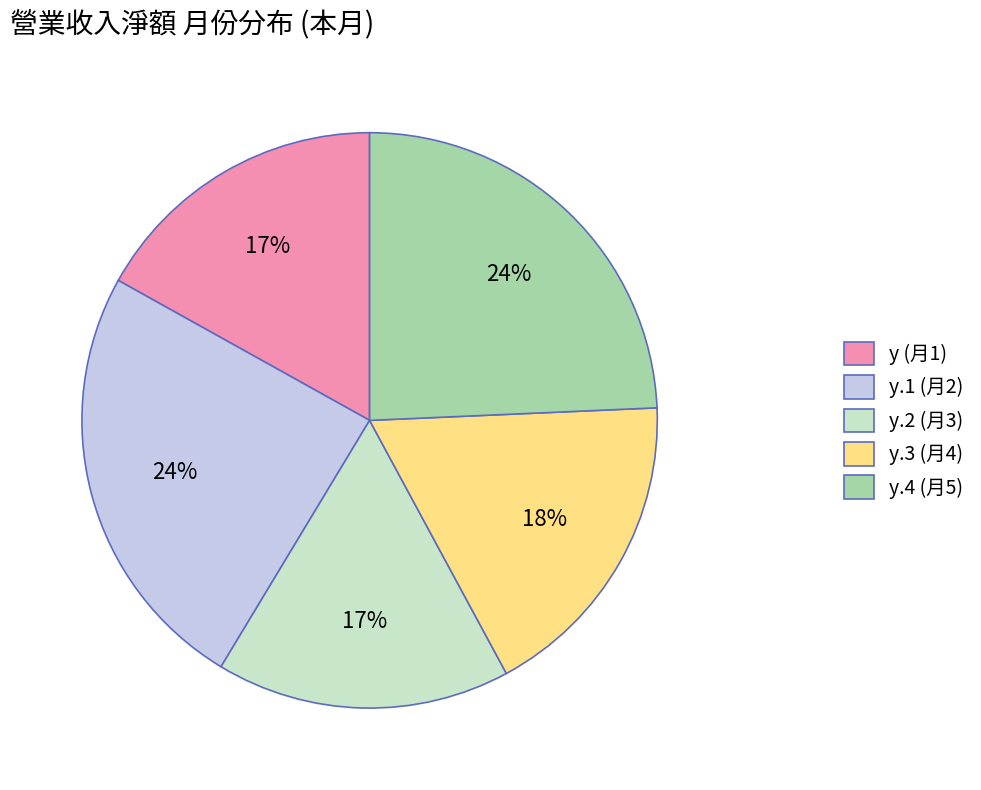

Is it true that y.2 (月3) is 17% of the pie?

True